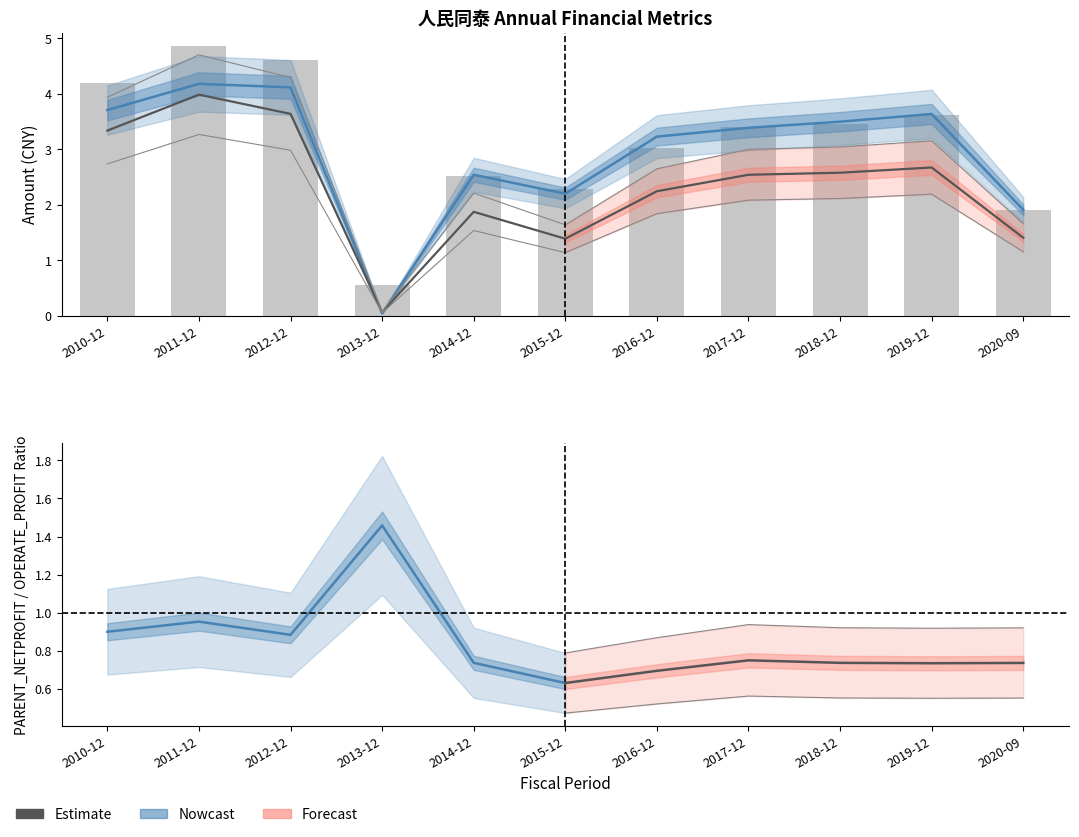

At which label does OPERATE_PROFIT first exceed 3?

2010-12